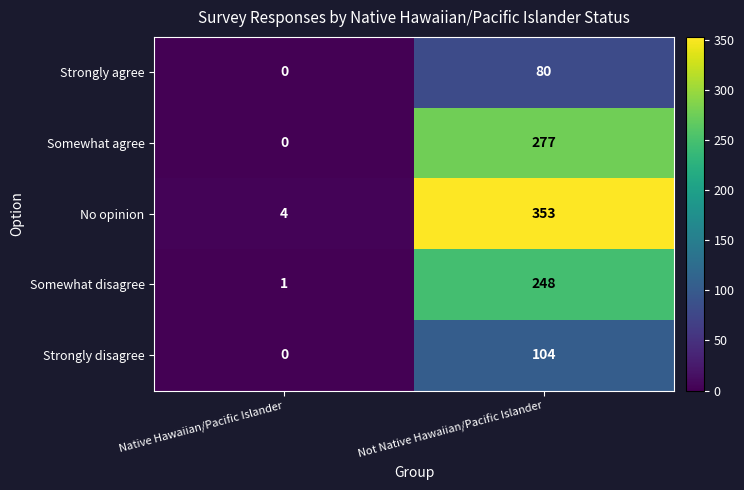

What is the average value of the Strongly agree series?

40